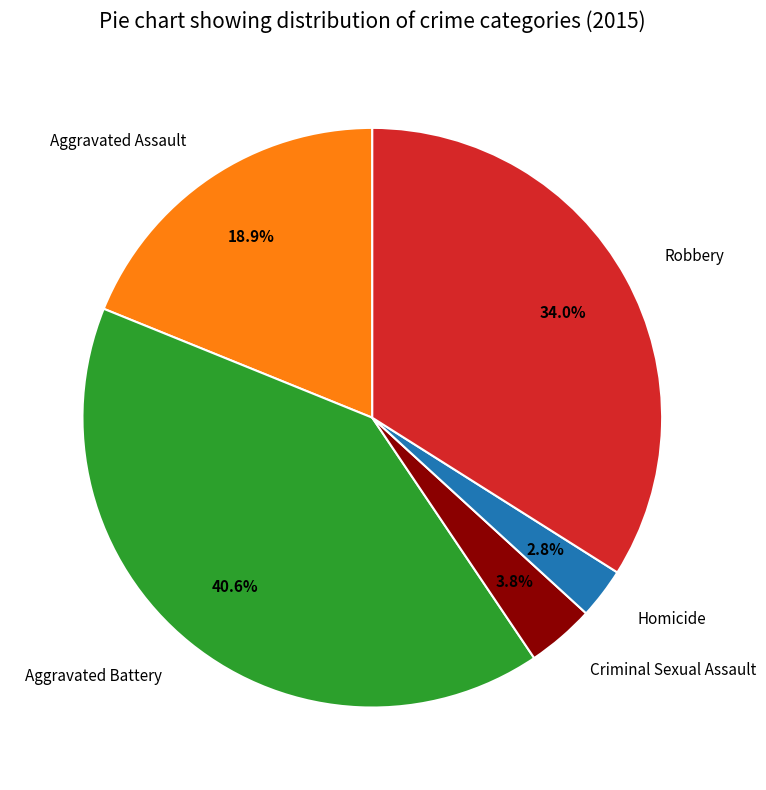

Combined, do Robbery and Criminal Sexual Assault account for over 50%?

No